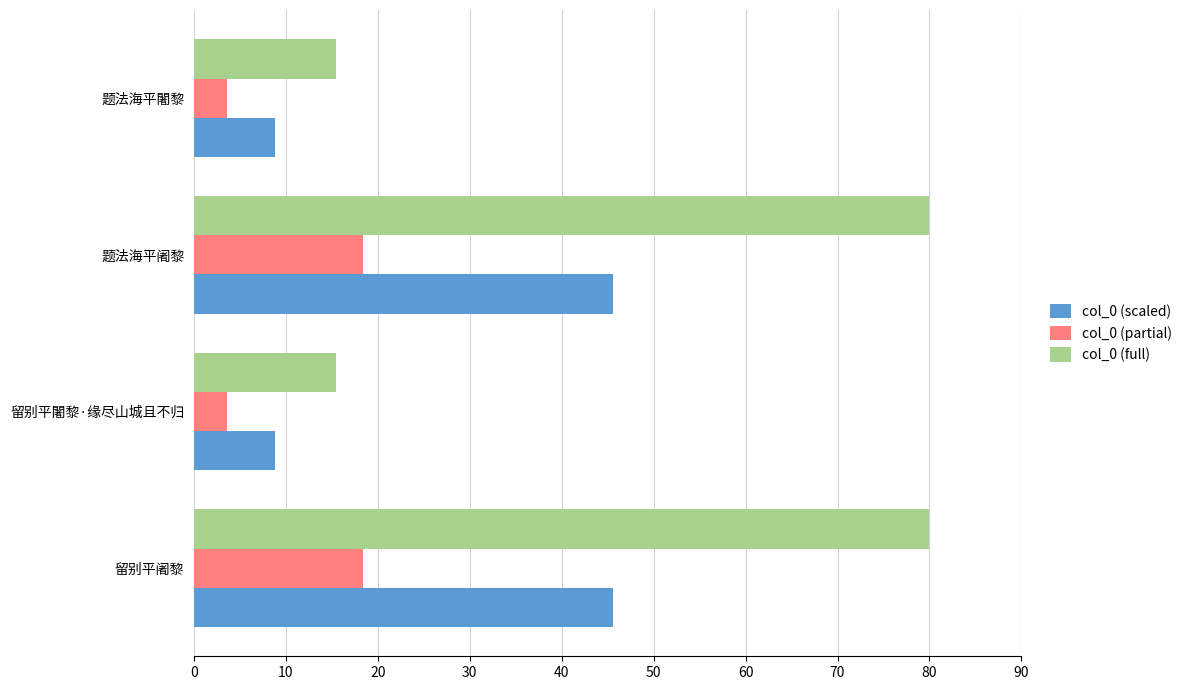

What is the sum of the col_0 (full) values at 留别平阇黎 and 题法海平阇黎?

160.0